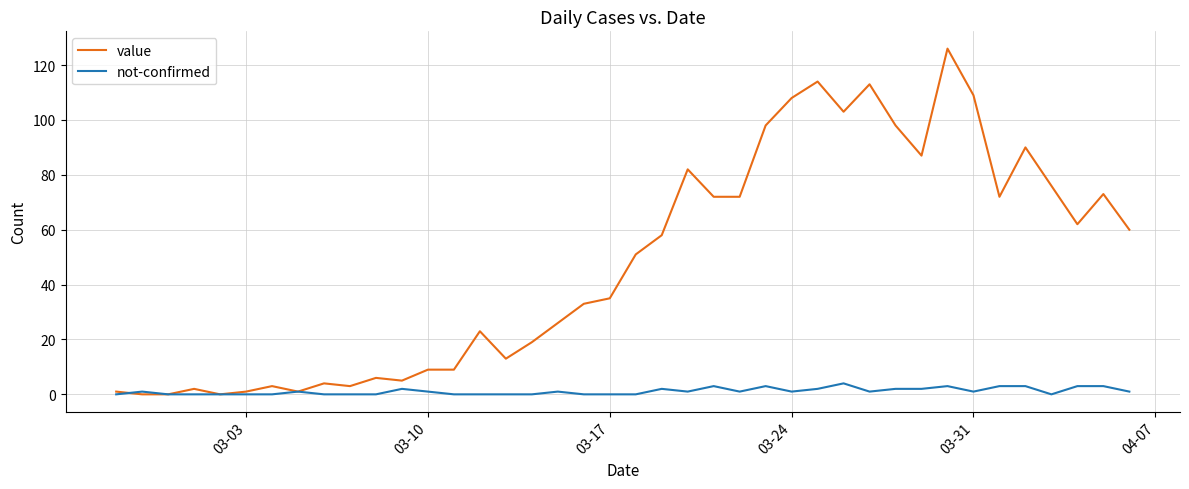

Which series has the widest spread of values?

value